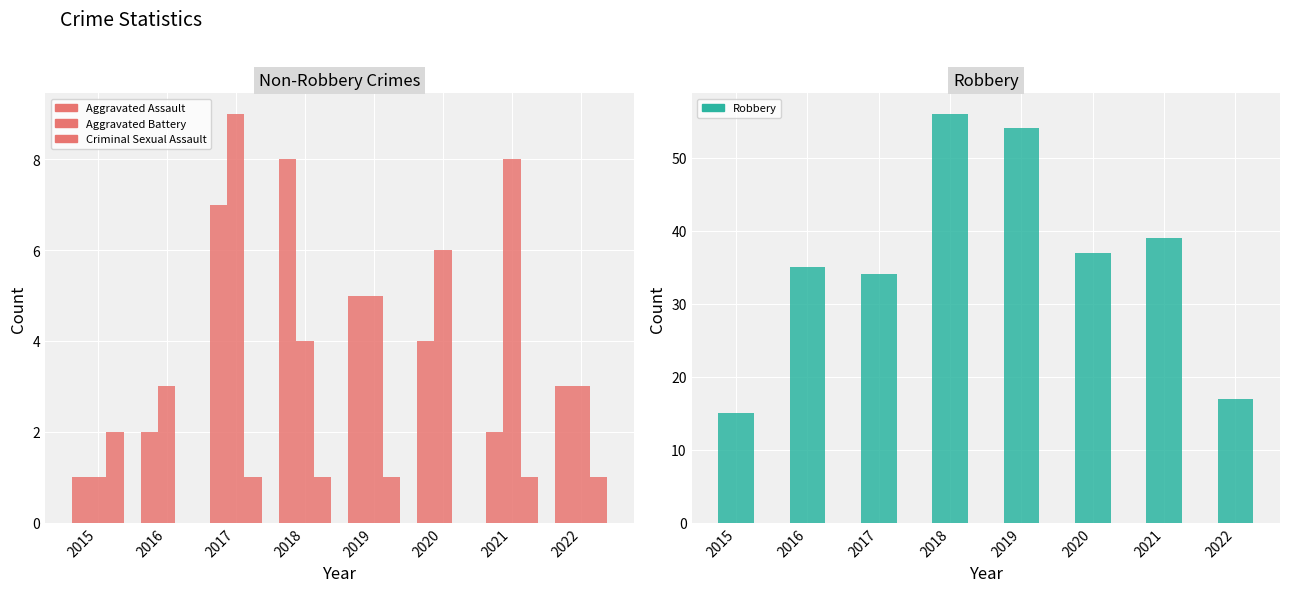

Which category has the lowest value in the Criminal Sexual Assault series?

2016